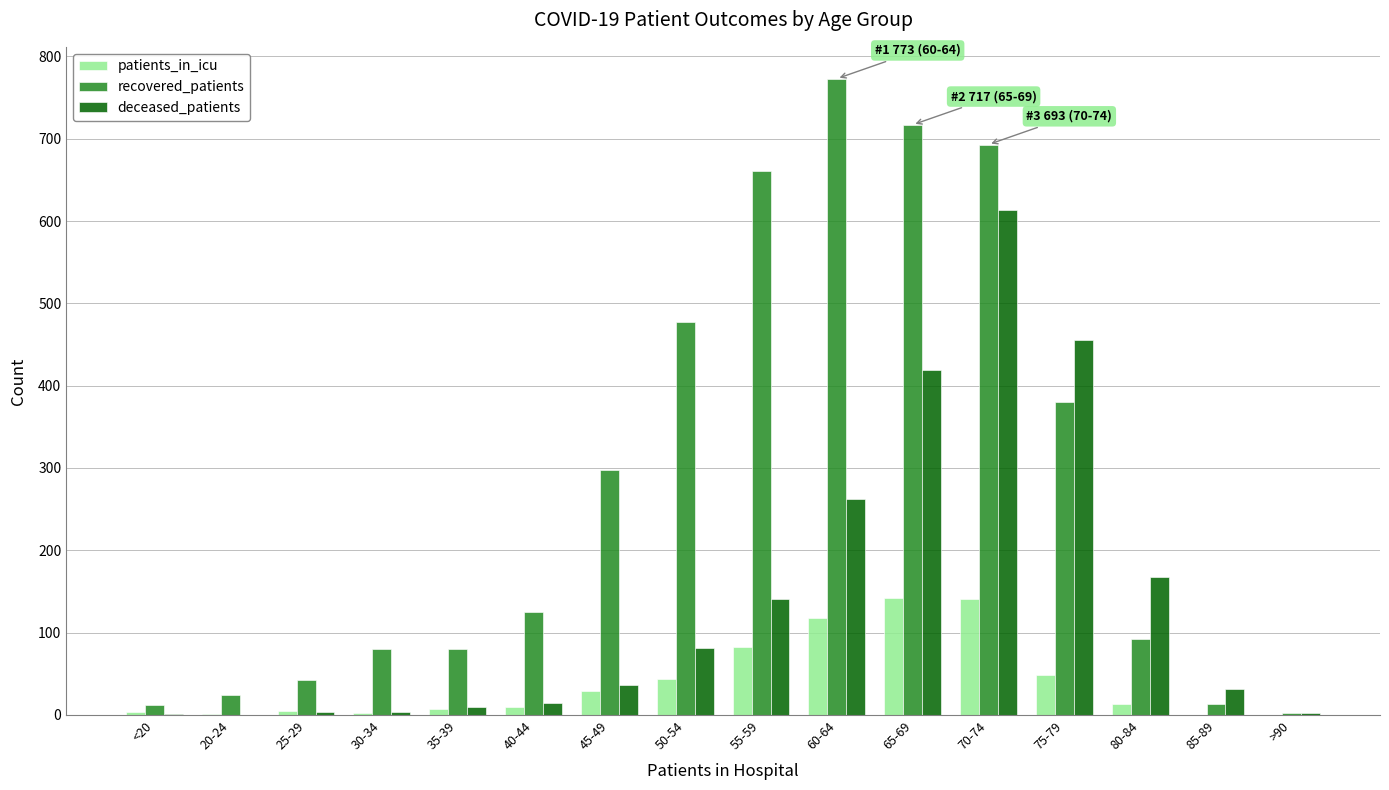

True or false: deceased_patients has a value of 614 at 70-74.

True